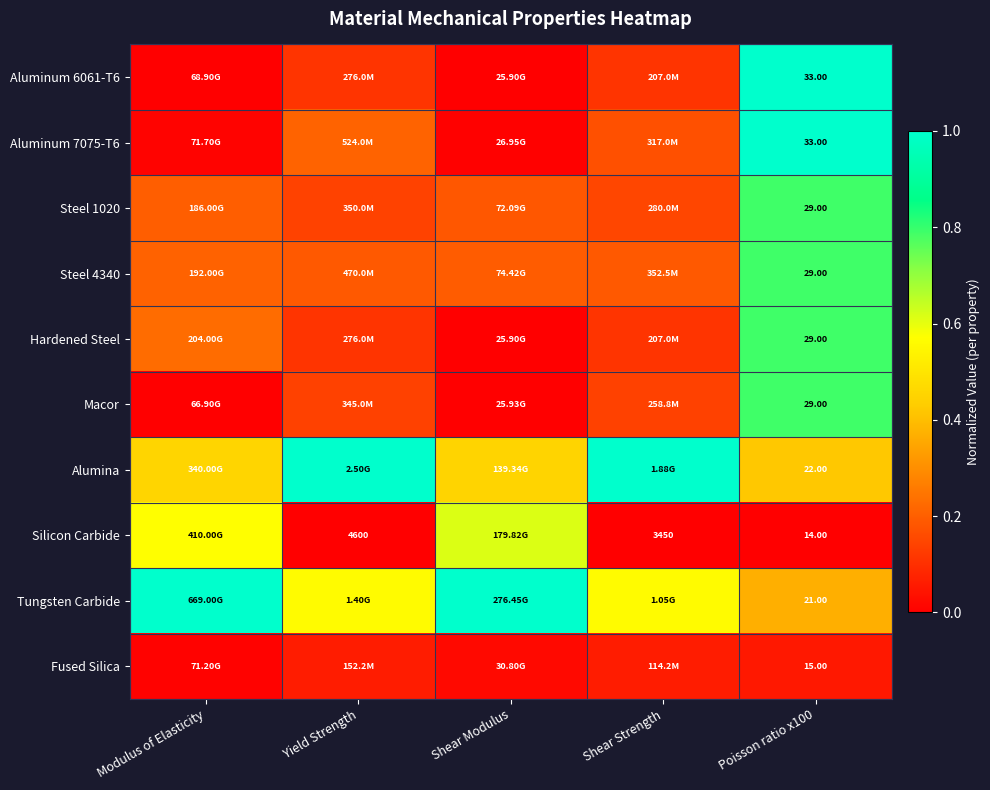

What is the spread (max minus min) of values at Shear Modulus?

1.0